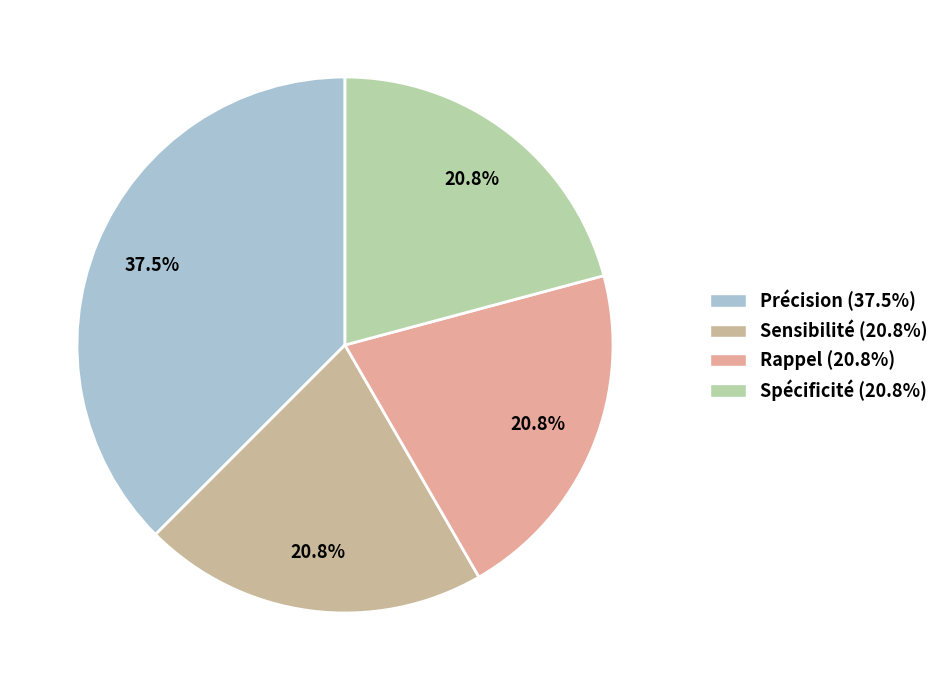

Which slice is the largest?

Précision